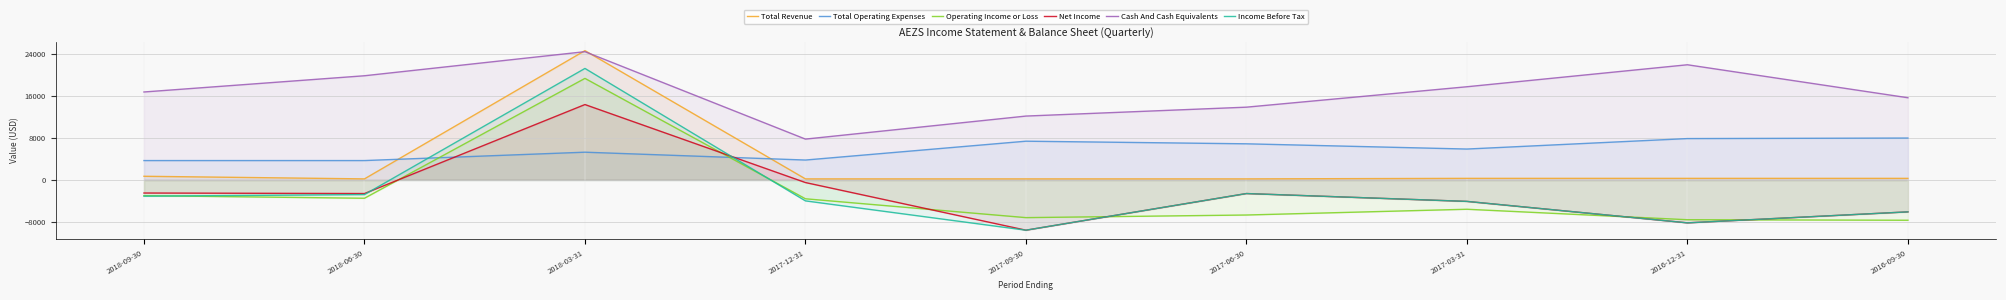

What is the spread (max minus min) of values at 2017-06-30?

20600